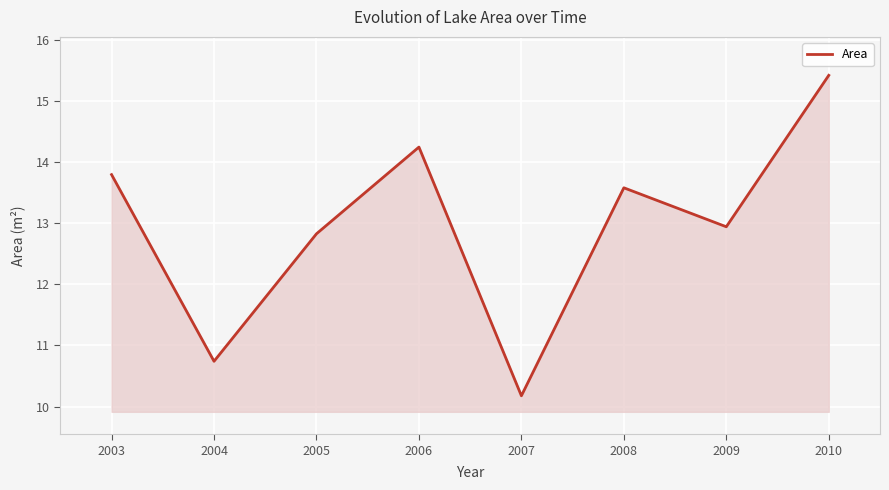

What is the change in value from 2003 to 2008?

-0.2